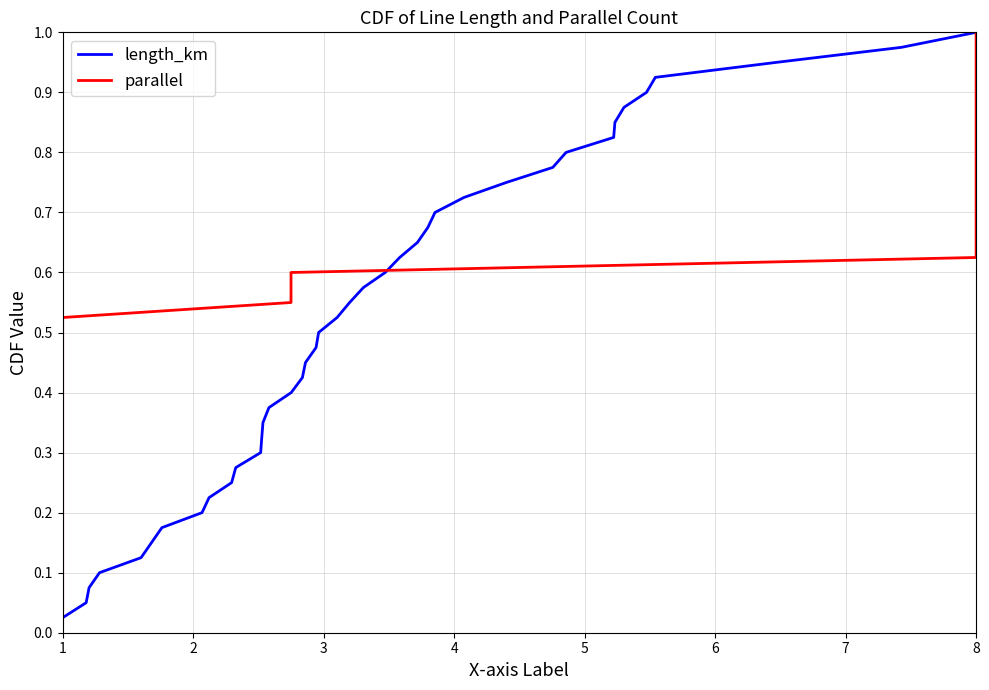

How many lines are shown in the chart?

2